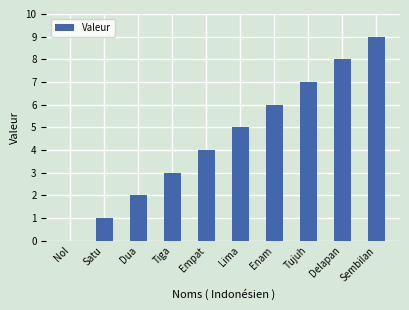

How many series are shown in this chart?

1